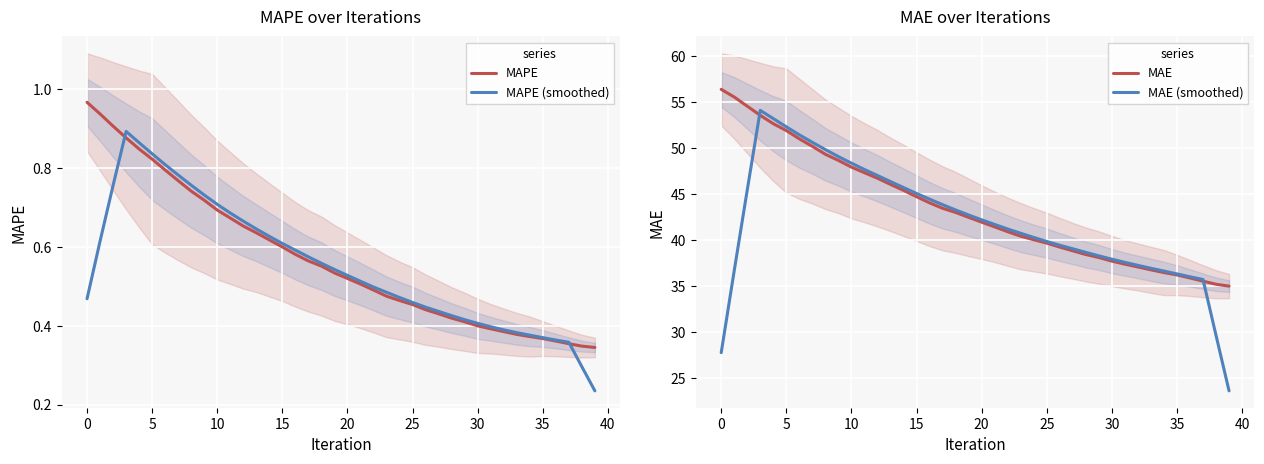

What is the value of the MAE point at the 8th from the left?

50.2